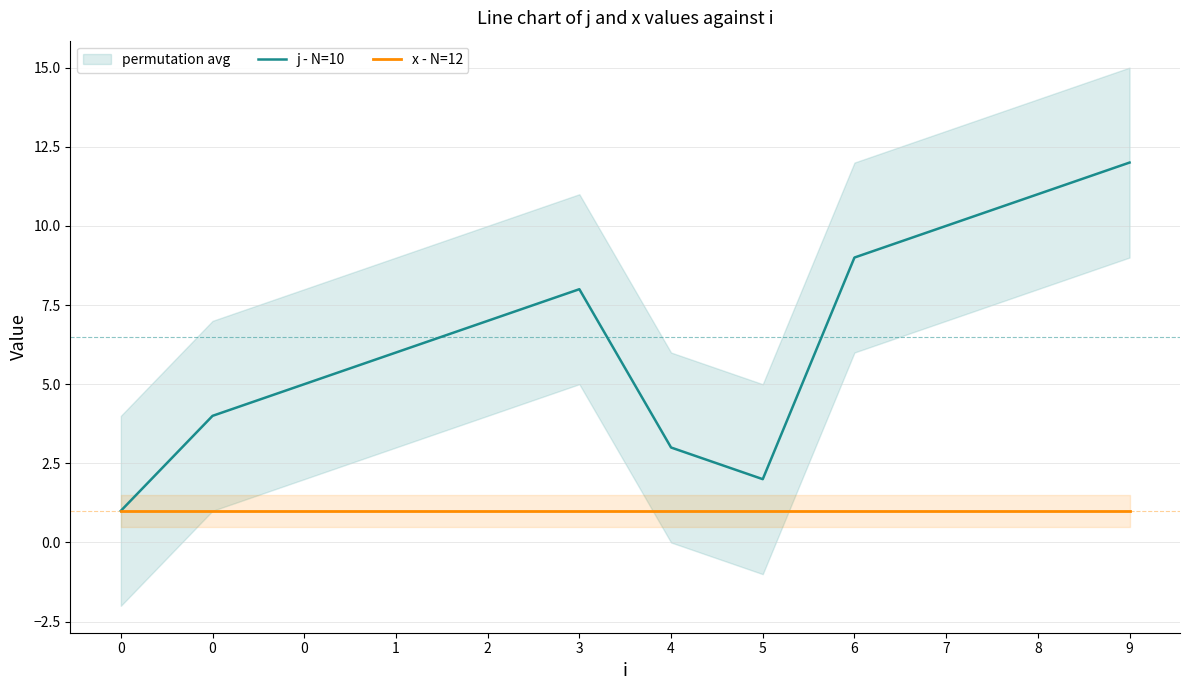

What is the value of the x - N=12 point at the 8th from the left?

1